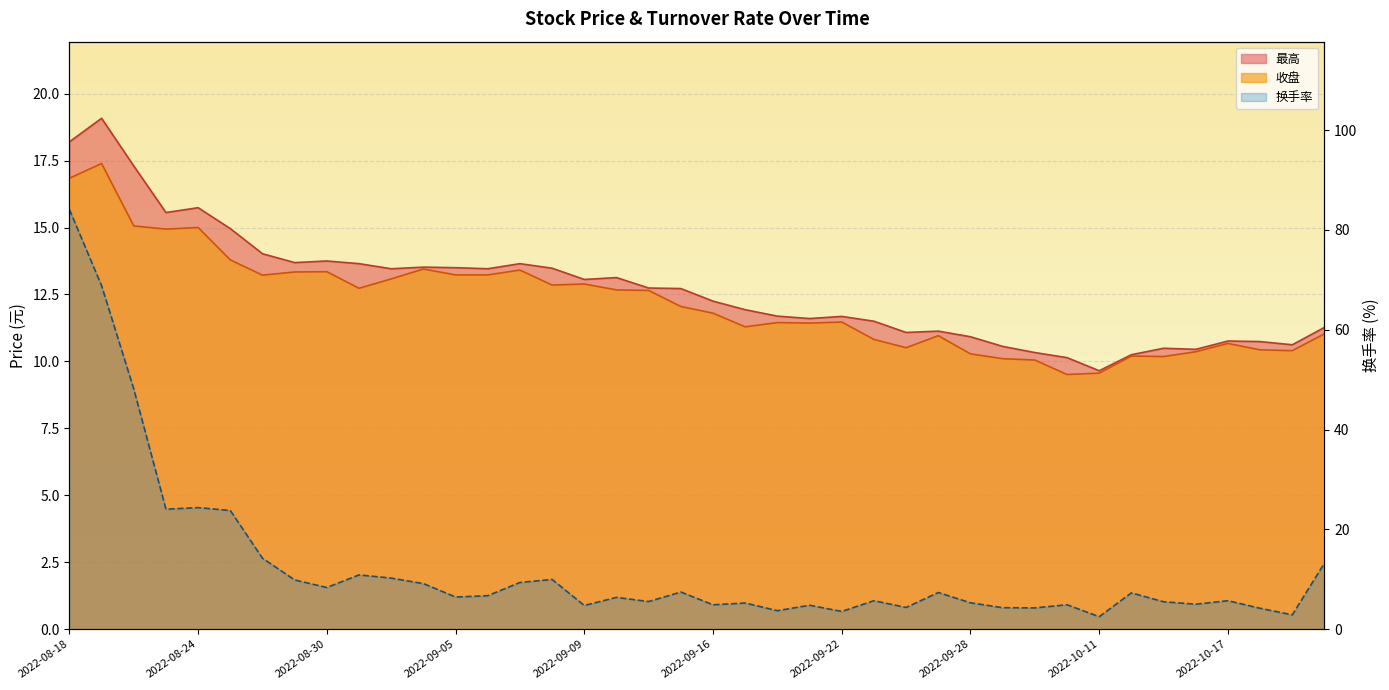

Where is the first local minimum for 收盘?

2022-08-23